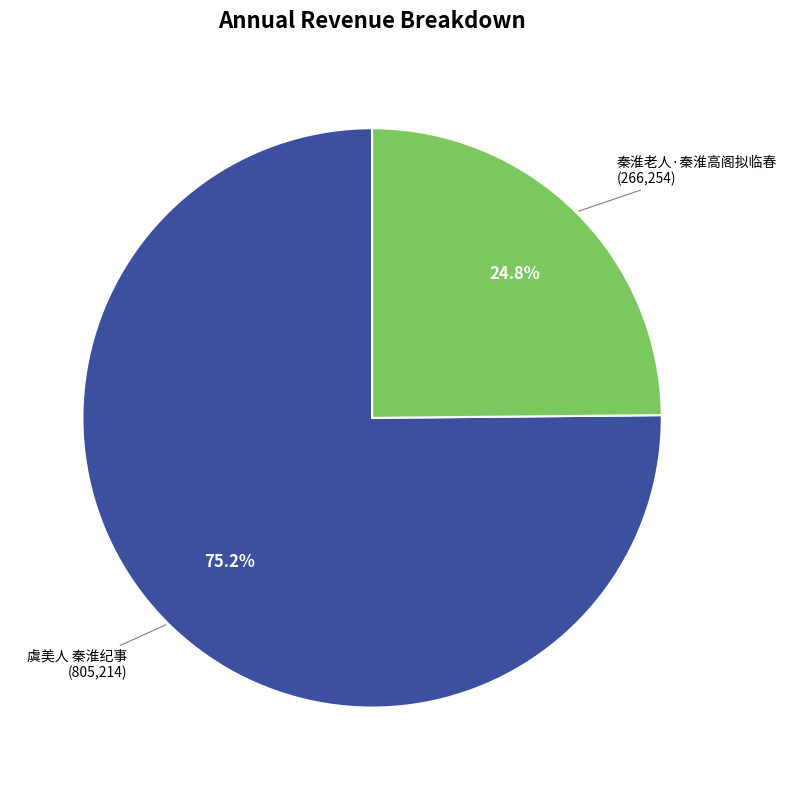

Is there any slice that represents more than half of the pie?

Yes